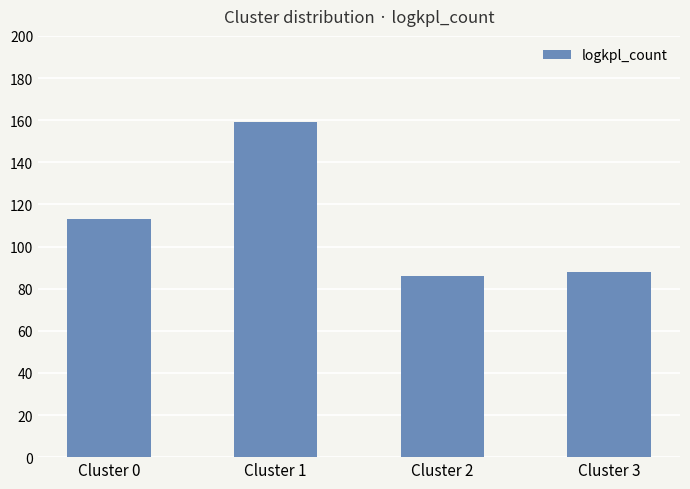

List the labels in order of value, largest first.

Cluster 1, Cluster 0, Cluster 3, Cluster 2